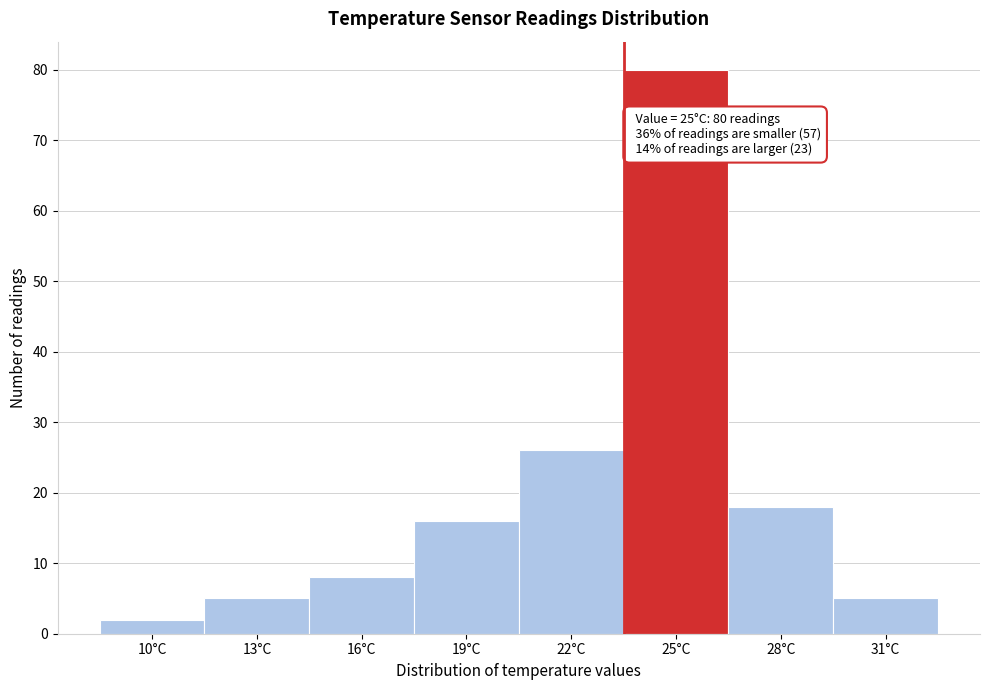

Reading left to right, what are all the values shown in this chart?

2	5	8	16	26	80	18	5